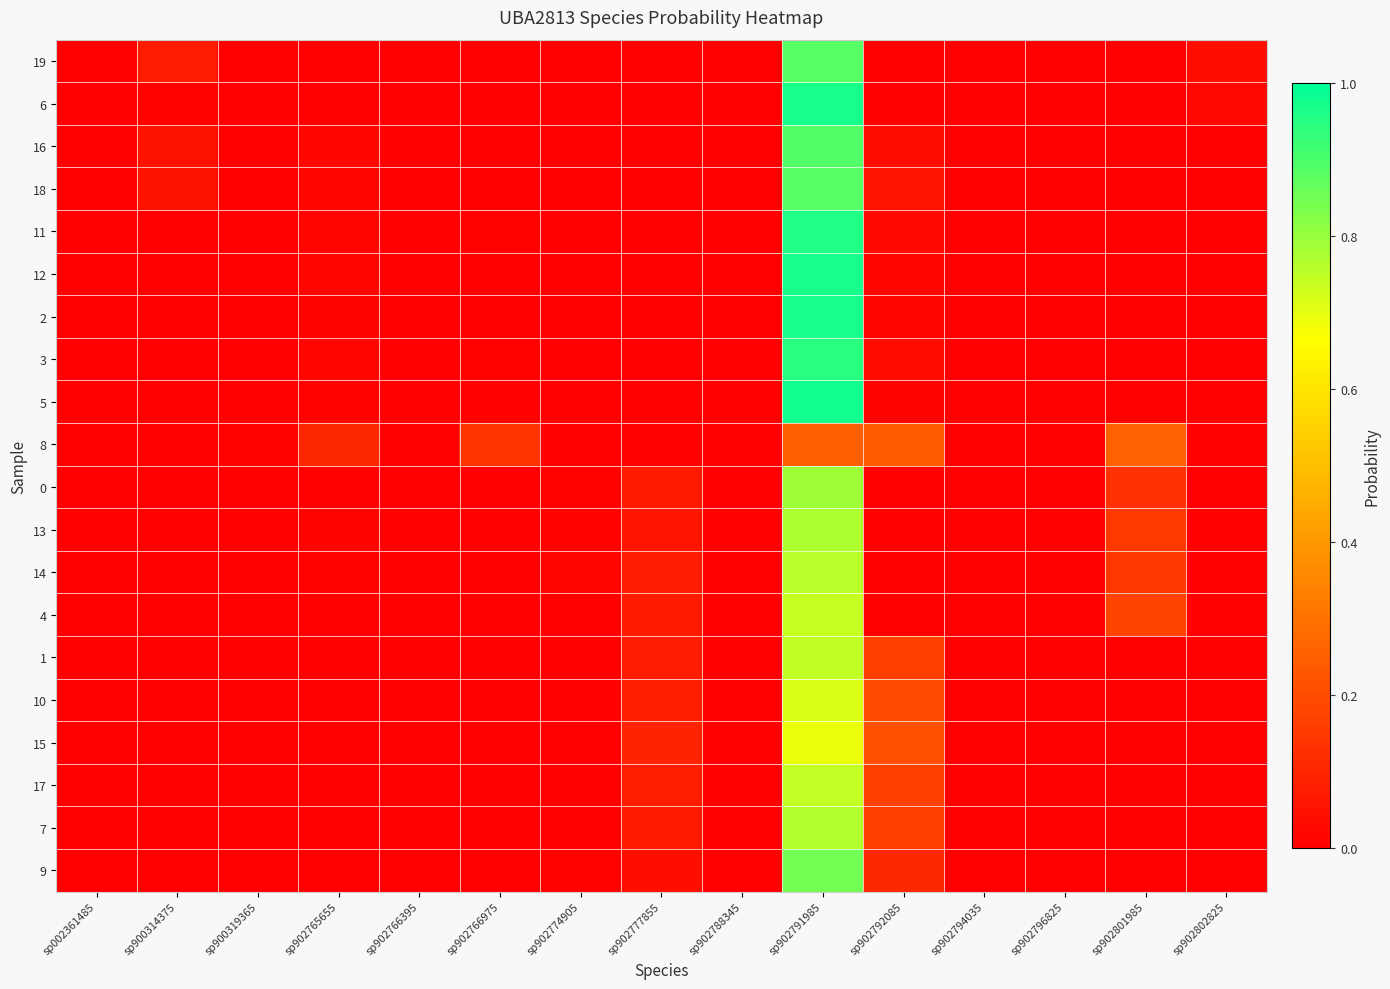

Which series has the widest spread of values?

5